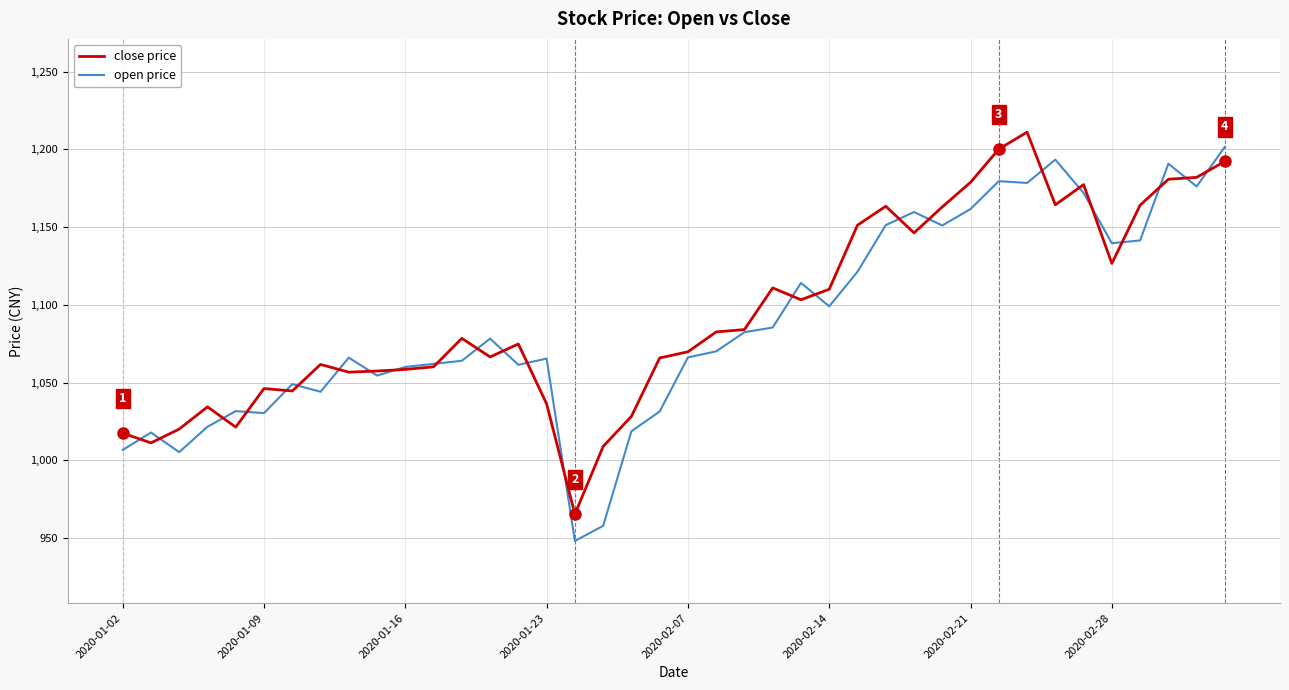

Rank the series by their average value, from lowest to highest.

open price, close price